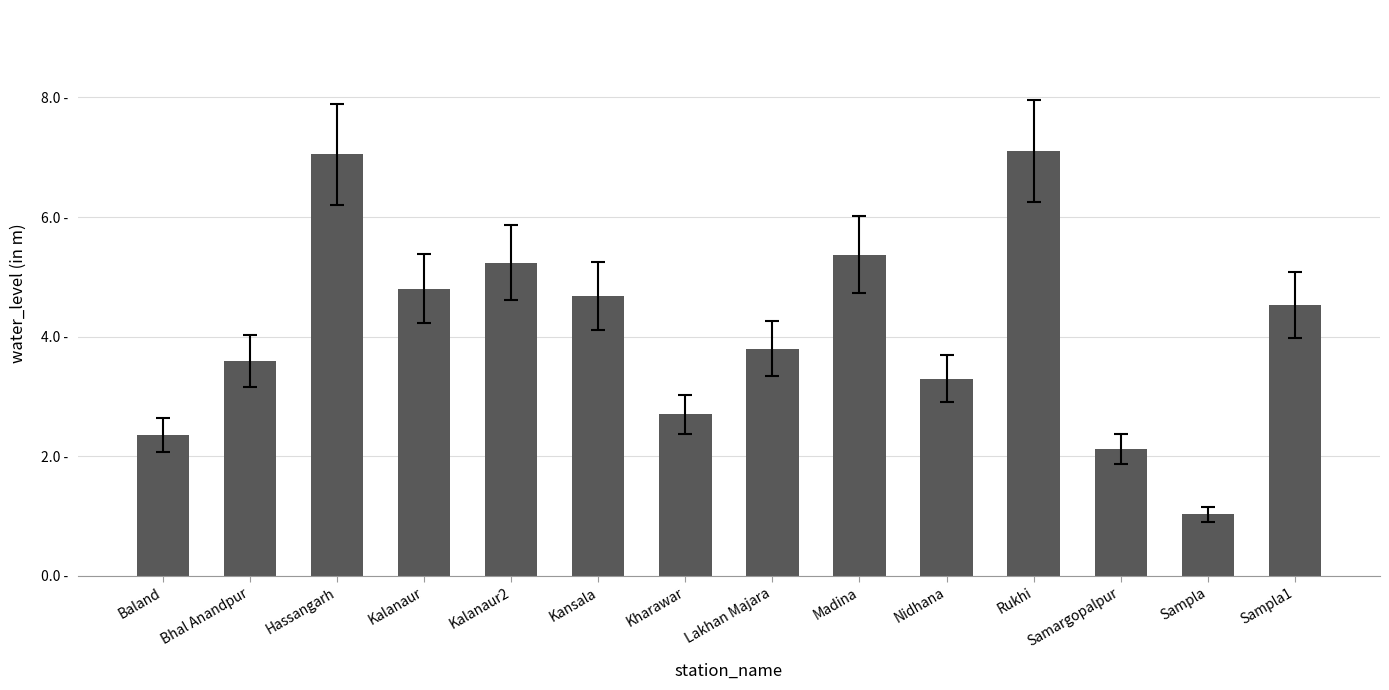

Does the chart contain any negative values?

No